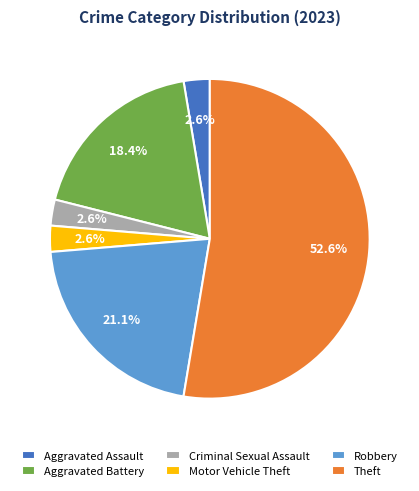

What percentage is the Theft slice, to the nearest percent?

53%